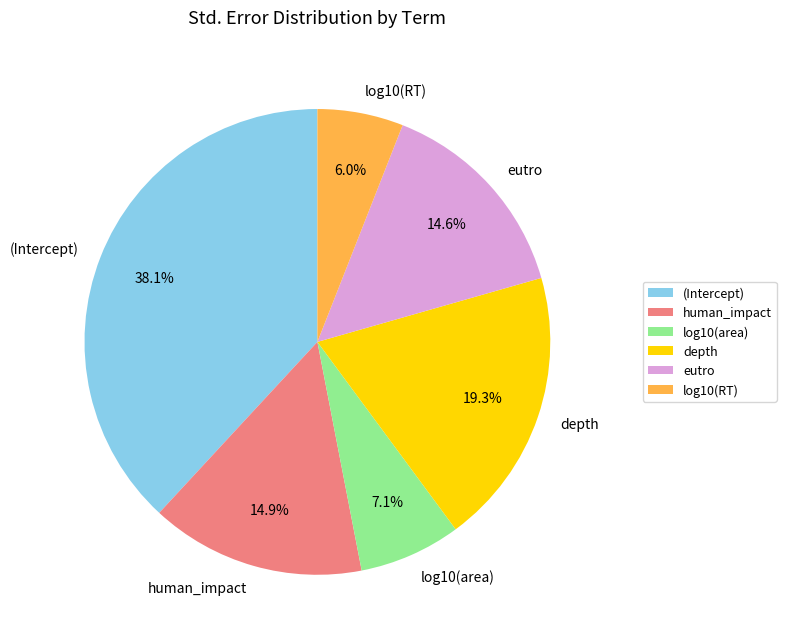

Is there any slice that represents more than half of the pie?

No